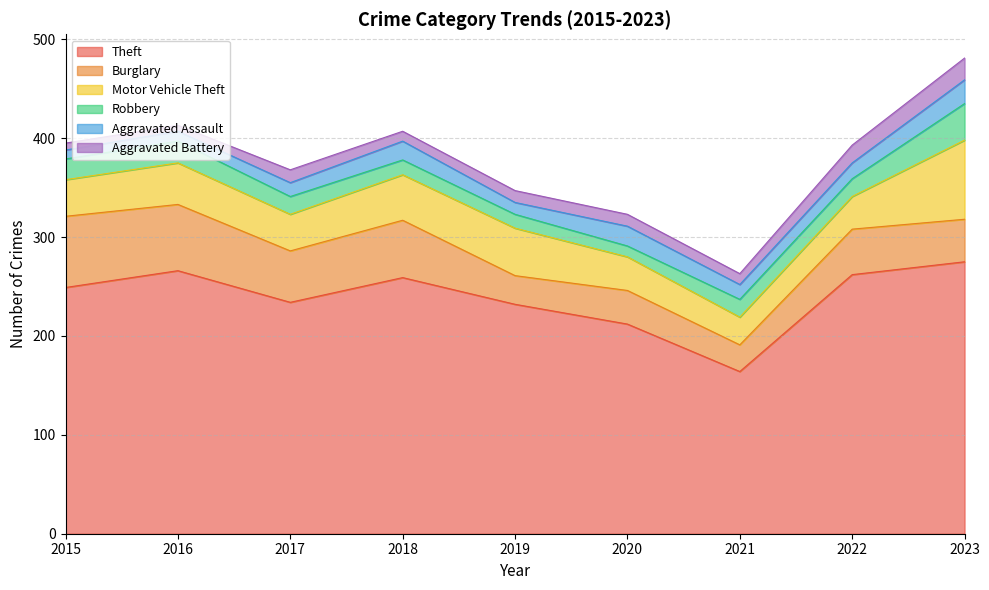

Between 2016 and 2021, which is larger?

2016